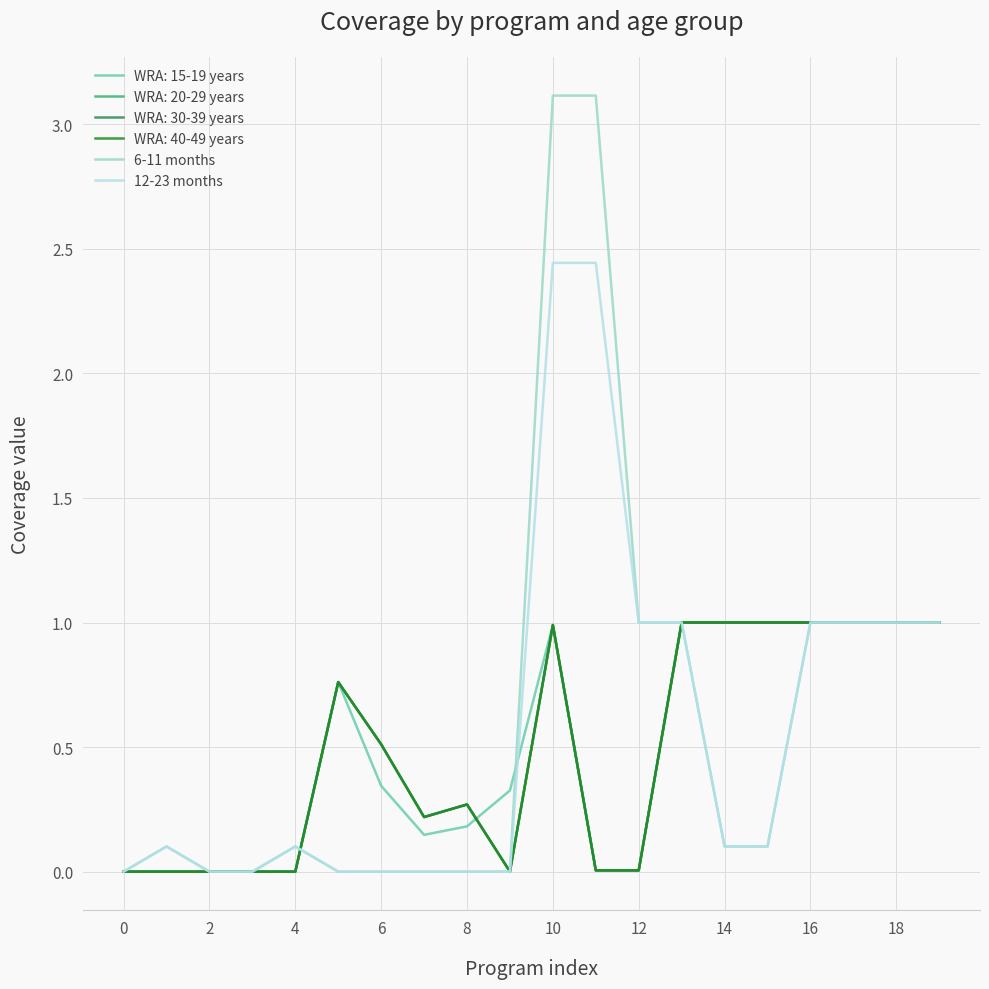

What is the greatest value displayed?

3.1